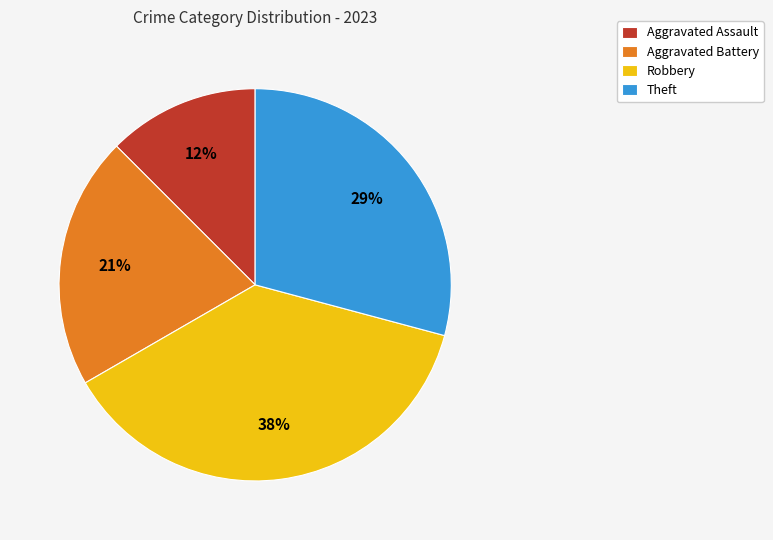

How many slices are in this pie chart?

4